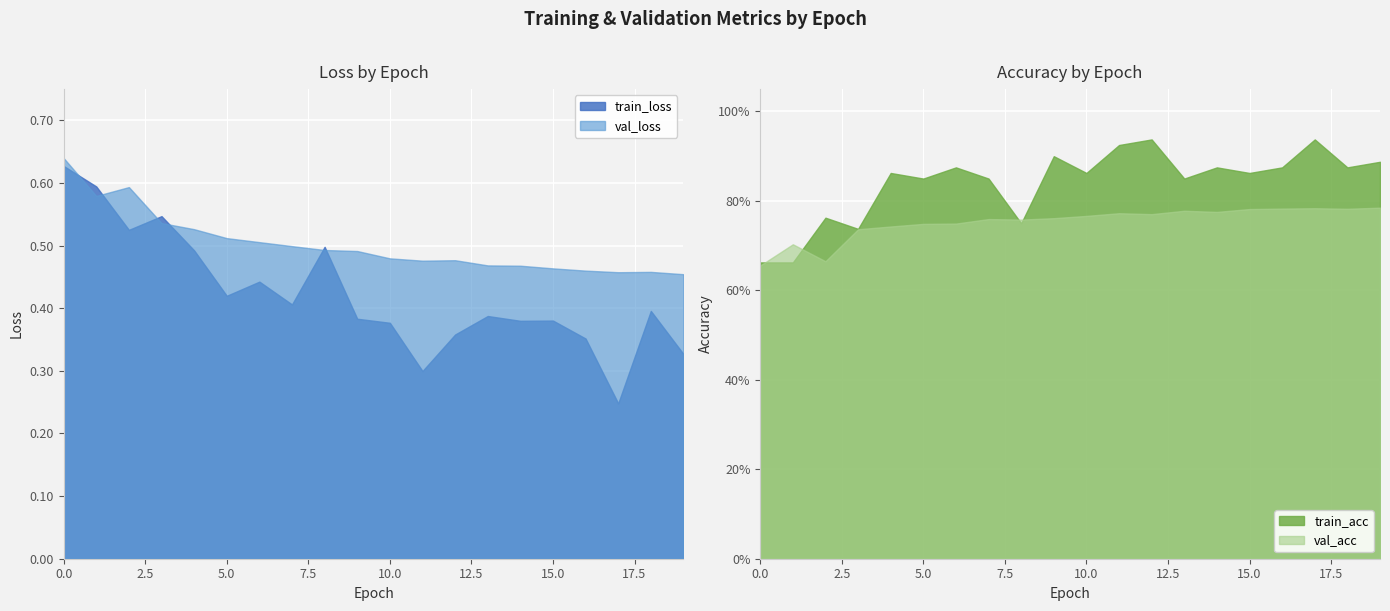

What is the value of the train_loss point at the 9th from the left?

0.5